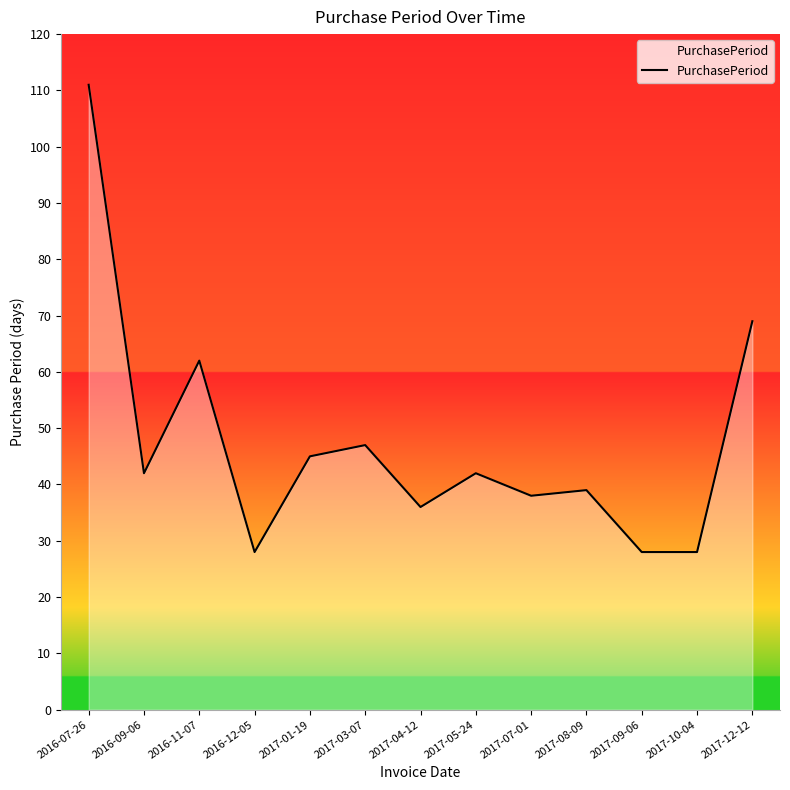

The chart shows a value of 9 at 2017-01-19. True or false?

False